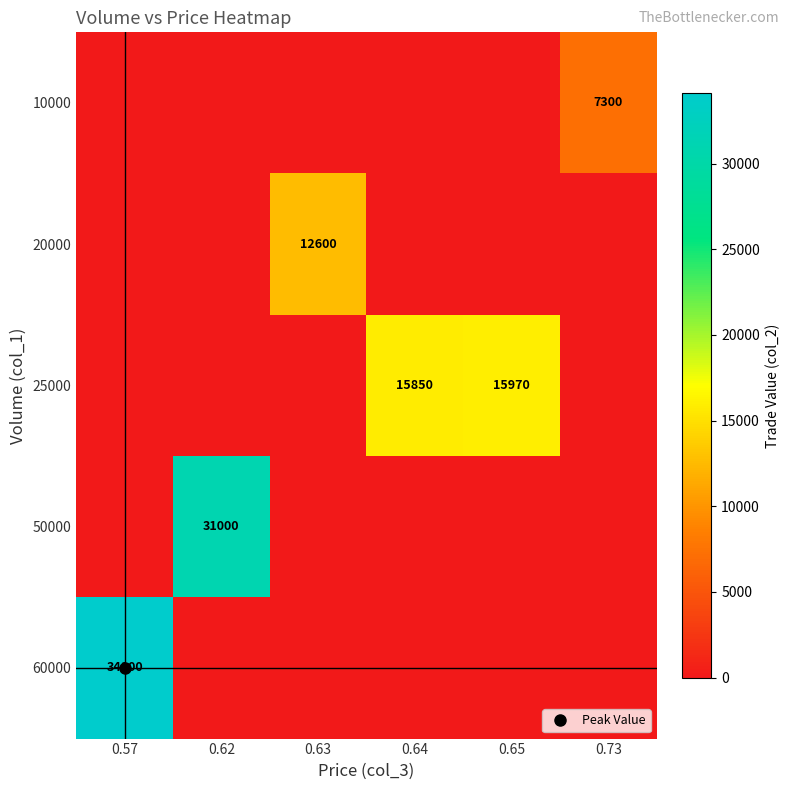

What is the spread (max minus min) of values at 0.73?

7300